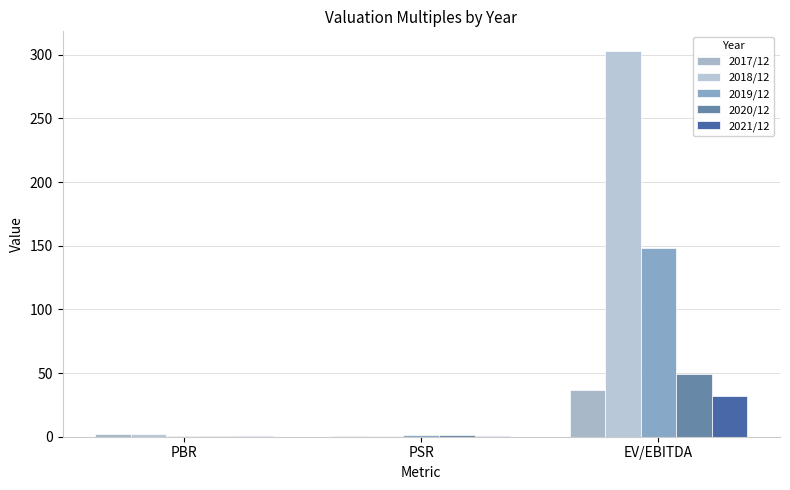

What is the sum of the 2020/12 values at EV/EBITDA and PBR?

49.8